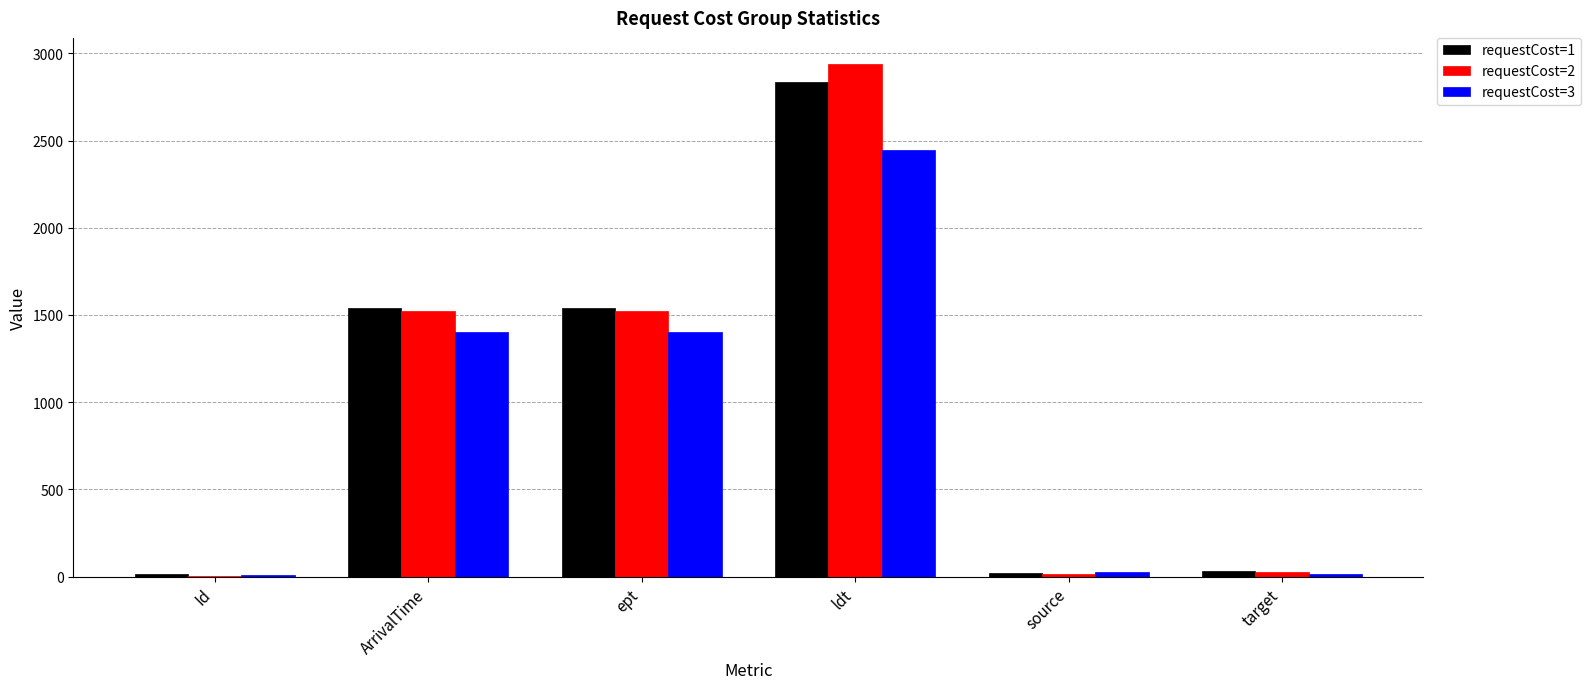

What is the sum of the requestCost=3 values at ldt and ArrivalTime?

3851.6